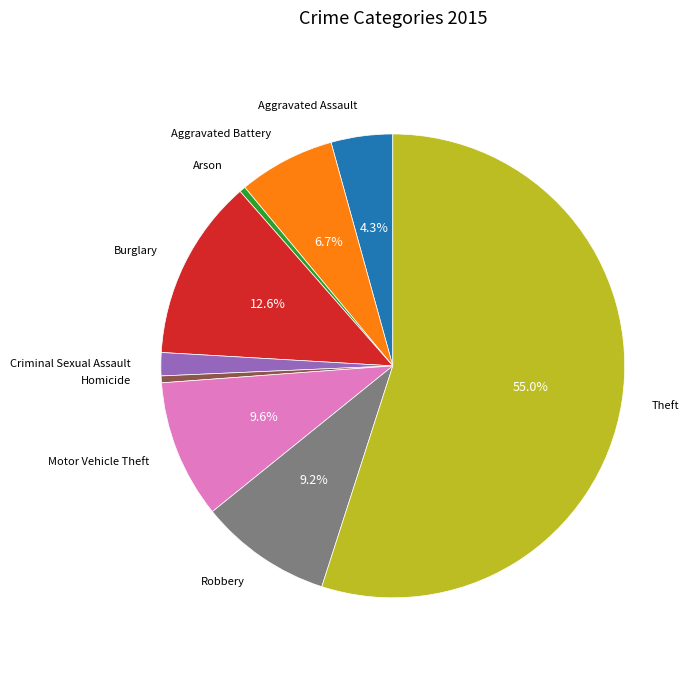

Is there any slice that represents more than half of the pie?

Yes